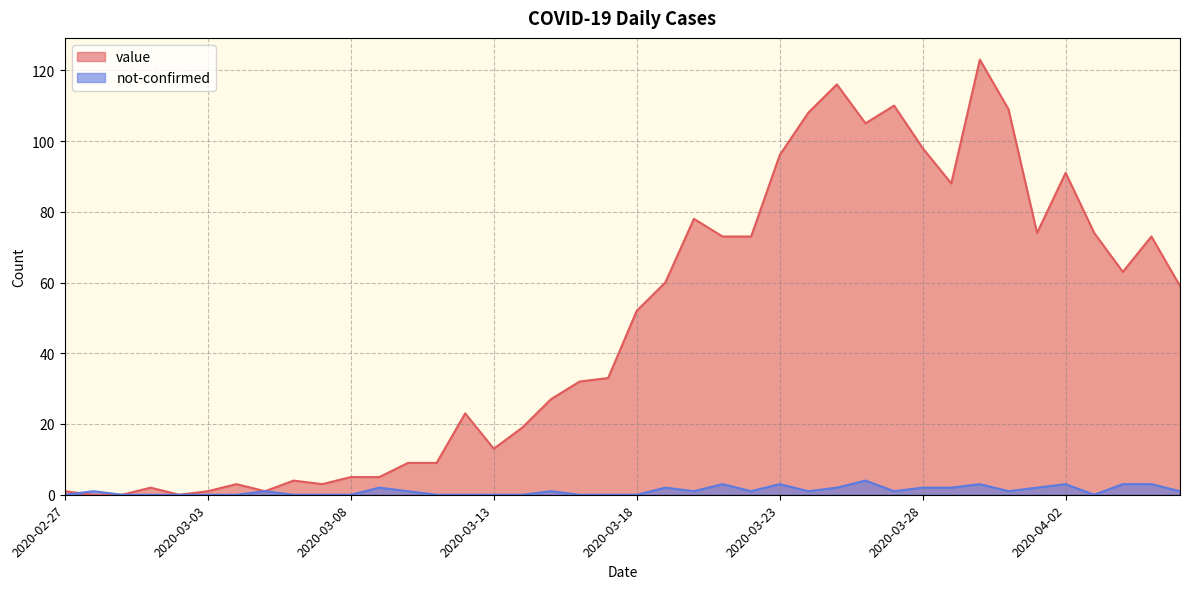

How many times do value and not-confirmed cross each other?

1